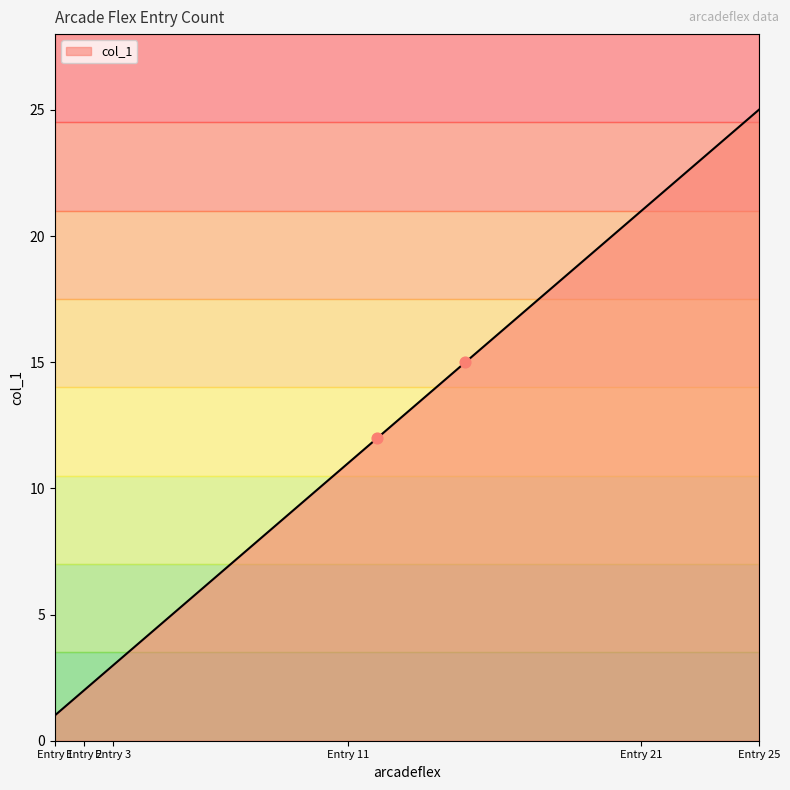

What is the maximum value shown in the chart?

25